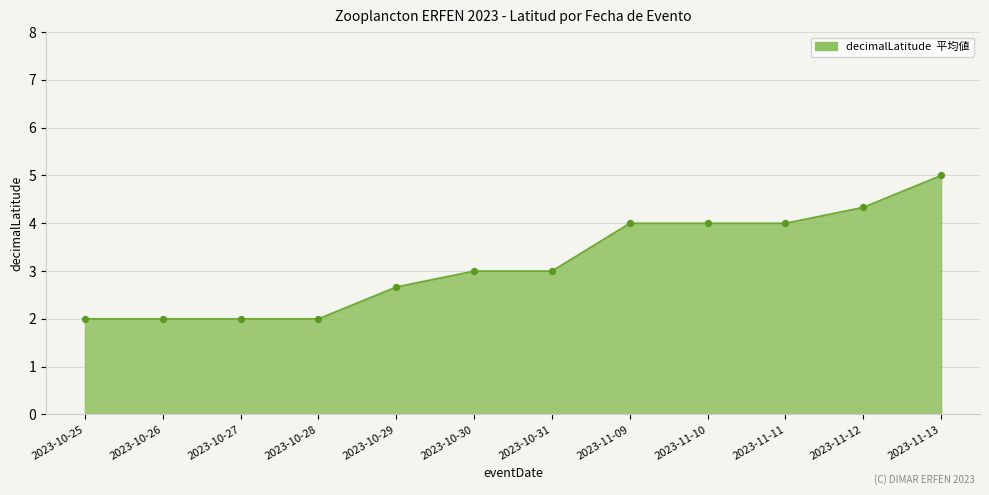

Between 2023-11-10 and 2023-10-27, which is larger?

2023-11-10